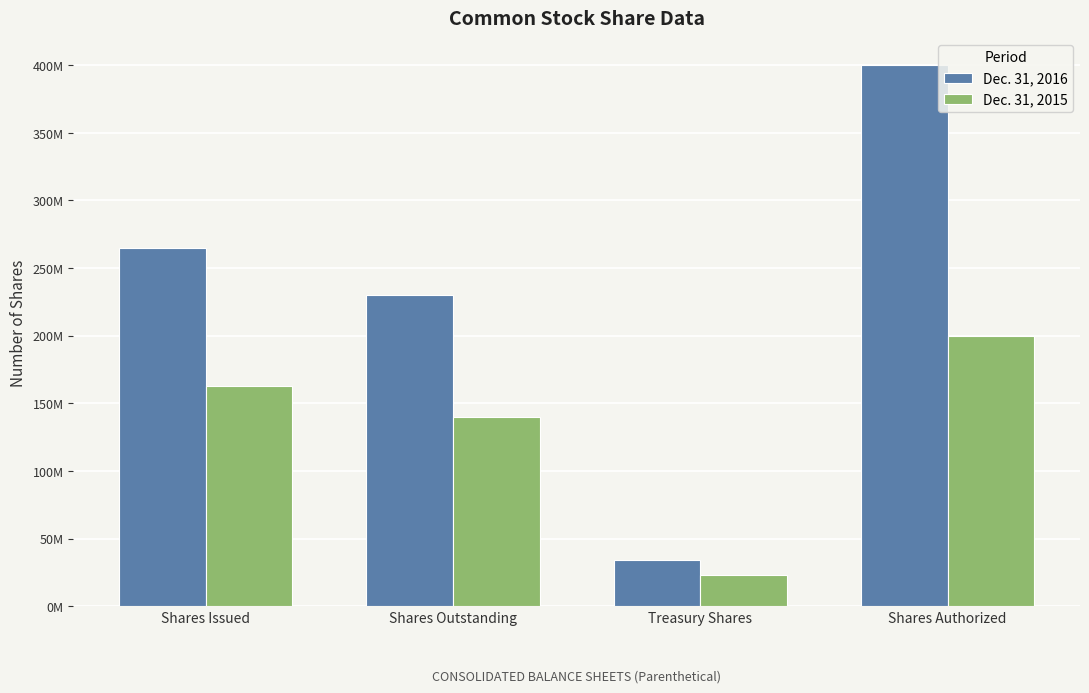

Reading right to left, transcribe all the data shown in this chart.

Dec. 31, 2016: Shares Authorized=400000000	Treasury Shares=34400000	Shares Outstanding=230100000	Shares Issued=264500000
Dec. 31, 2015: Shares Authorized=200000000	Treasury Shares=22700000	Shares Outstanding=140100000	Shares Issued=162800000